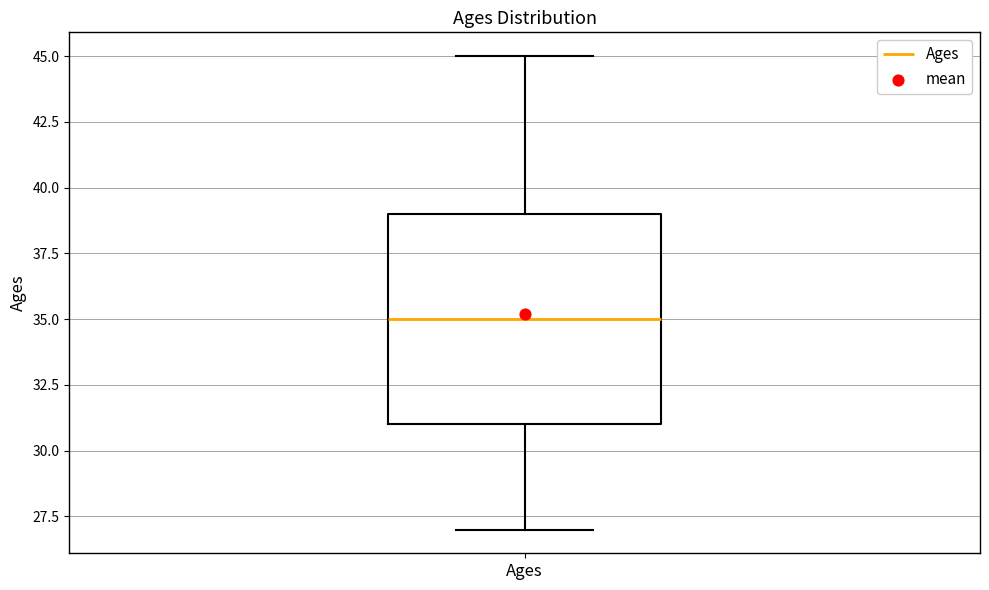

Transcribe this box plot: give where the median line is, the range the box spans, and where the two whiskers end, as read against the y-axis. The values are not printed on the chart, so give them approximately, as read against the axis.

median 35, box 31 to 39, whiskers 27 to 45